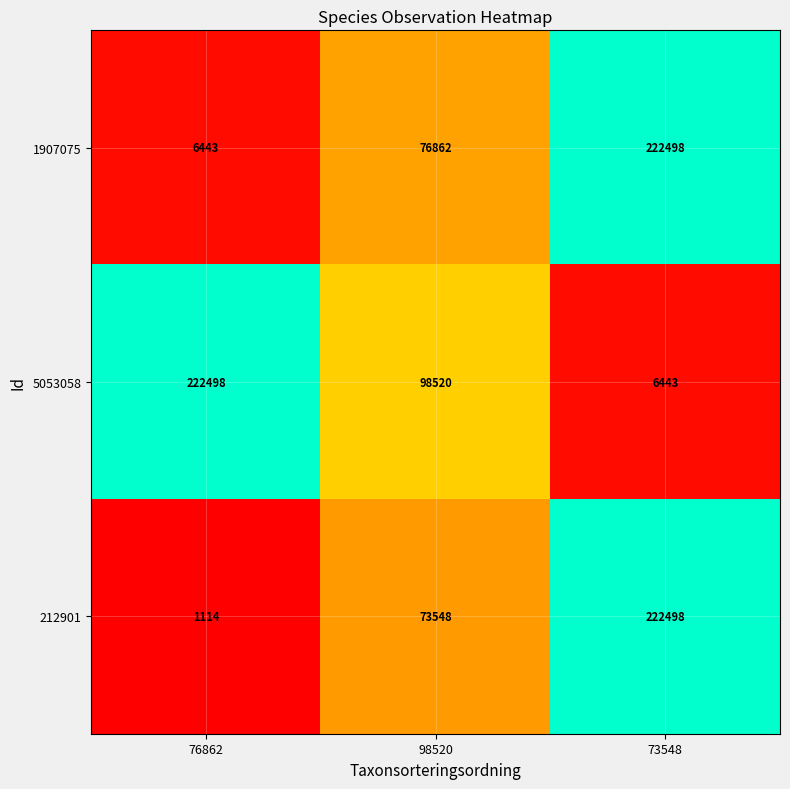

The value of 212901 at 98520 is 73548. True or false?

True